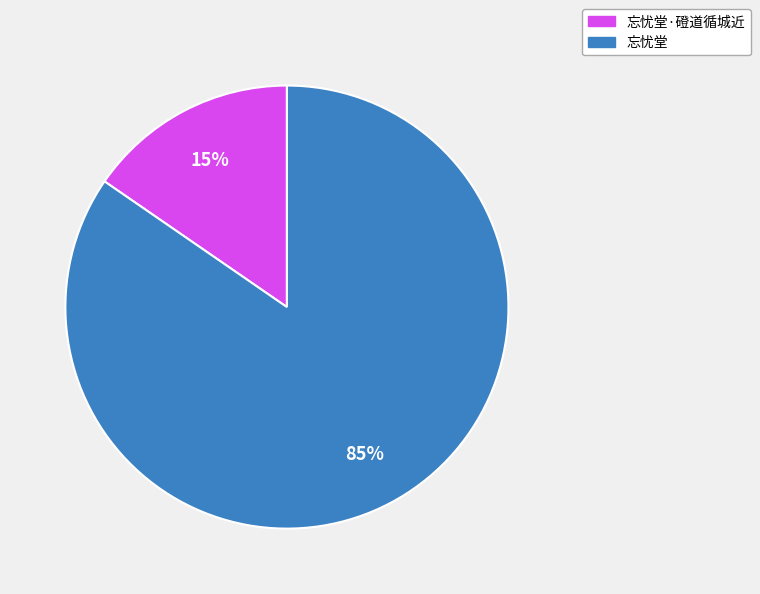

How many segments does this pie chart have?

2